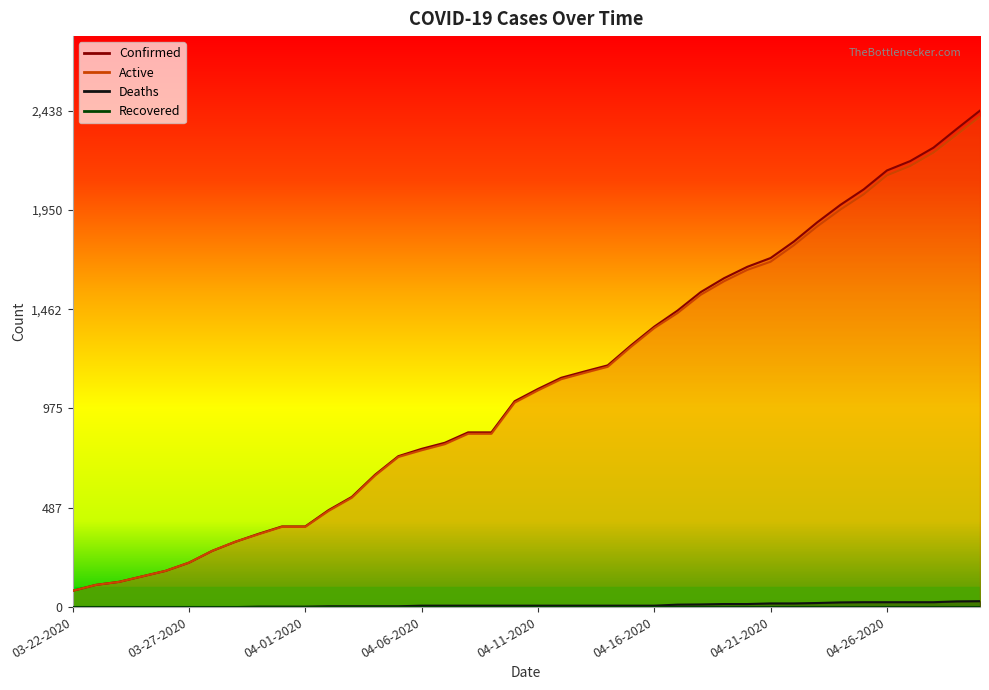

What is the value of the Deaths point at the 21st from the left?

7